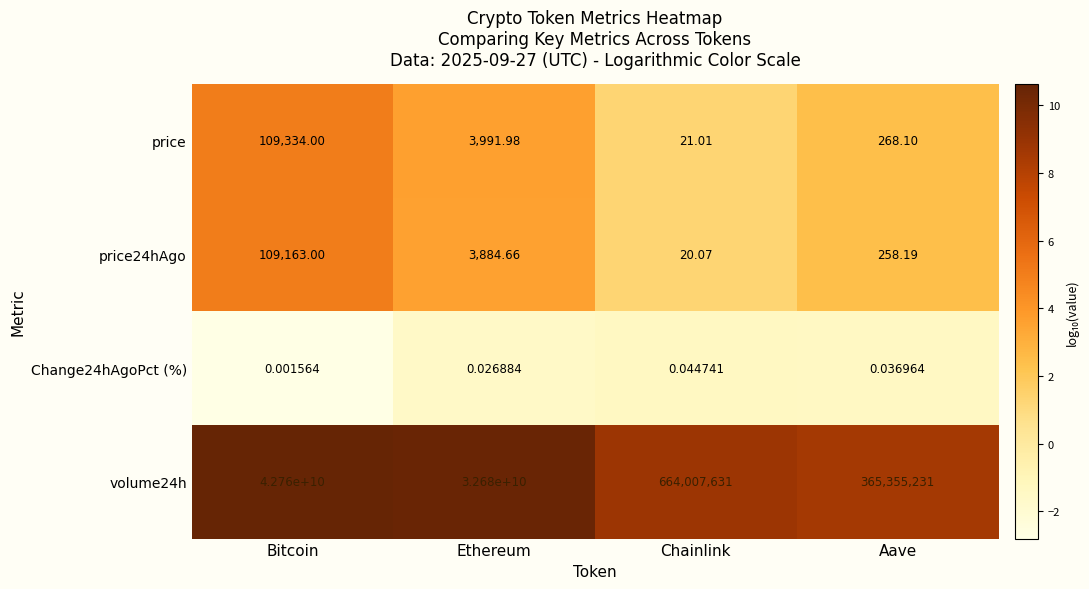

At which category is the sum across all series the highest?

Bitcoin